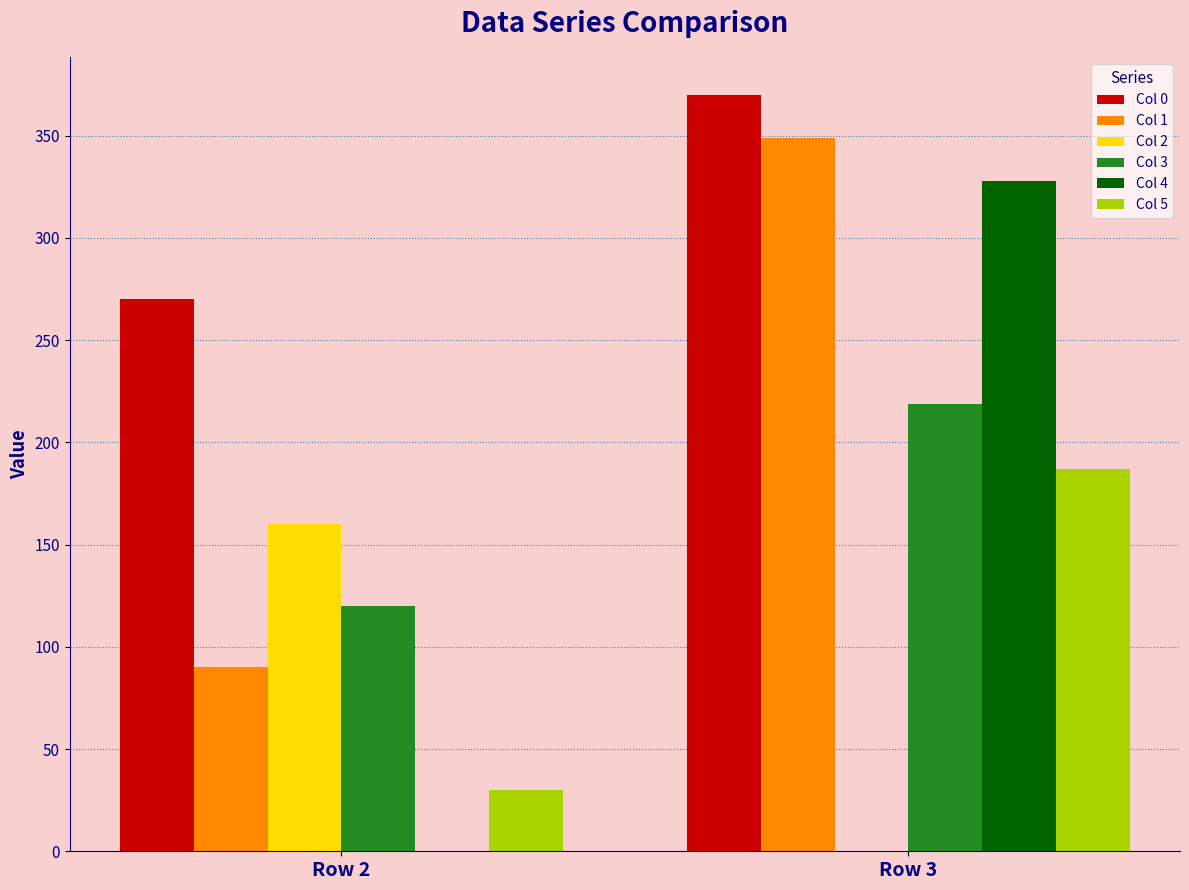

What are all the series names shown in the legend?

Col 0, Col 1, Col 2, Col 3, Col 4, Col 5